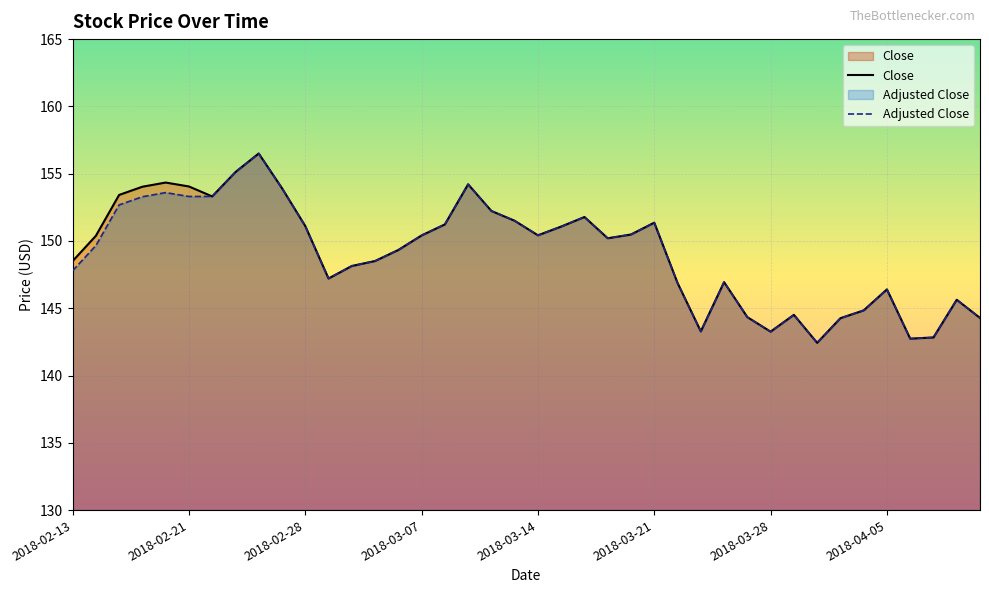

True or false: Adjusted Close and Close cross at least once.

False